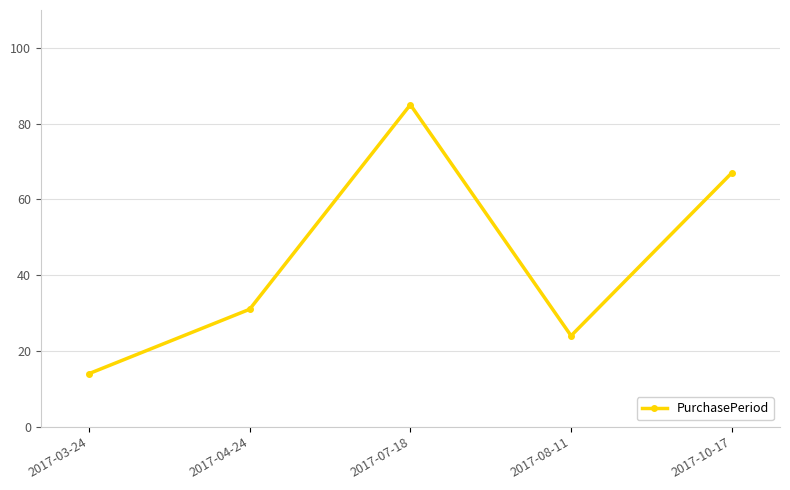

Between 2017-04-24 and 2017-10-17, which is larger?

2017-10-17